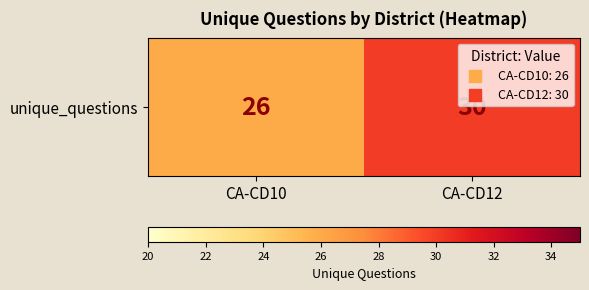

What is the sum of the values at CA-CD12 and CA-CD10?

56